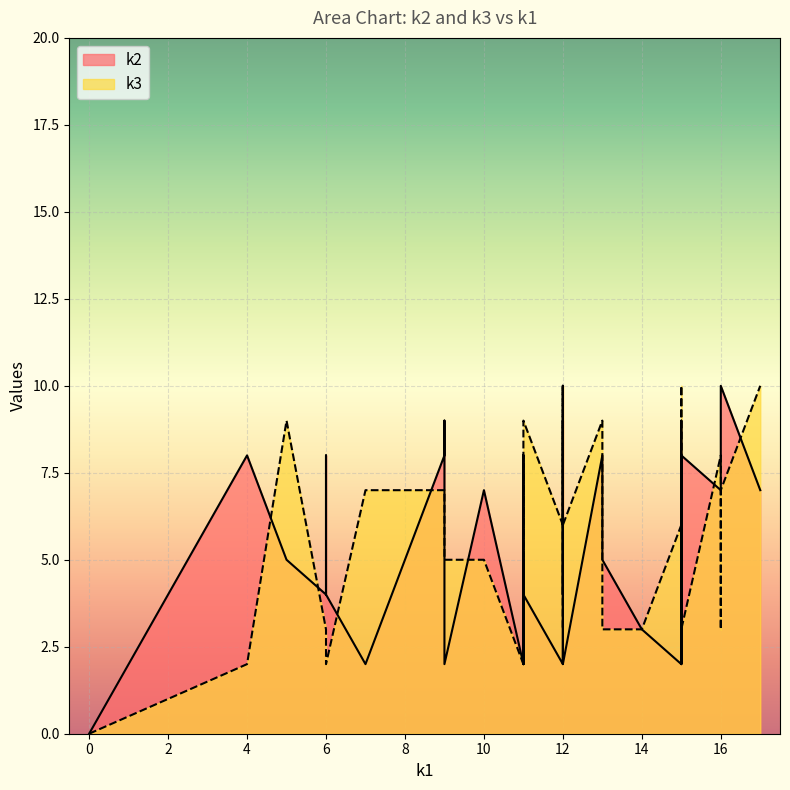

How many lines are shown in the chart?

2